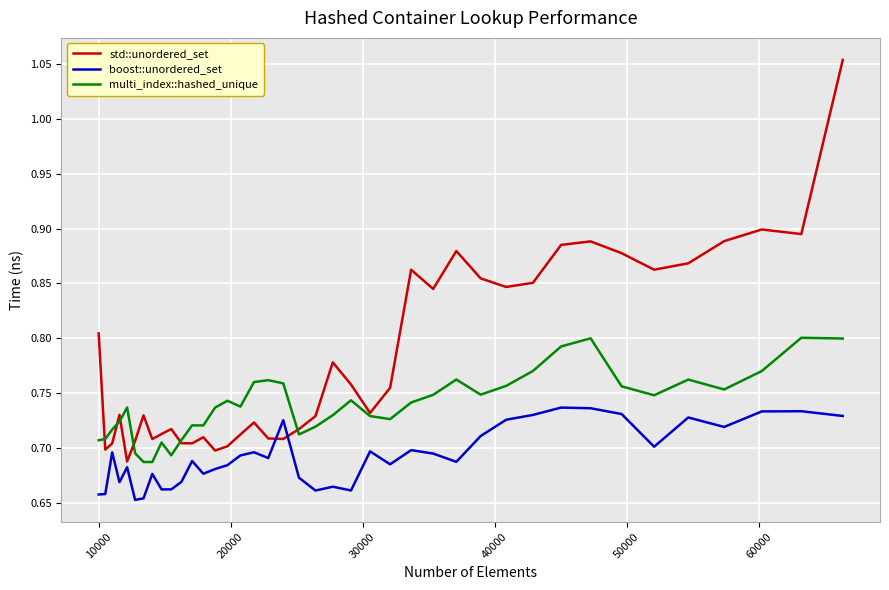

Rank the series by their average value, from highest to lowest.

std::unordered_set, multi_index::hashed_unique, boost::unordered_set